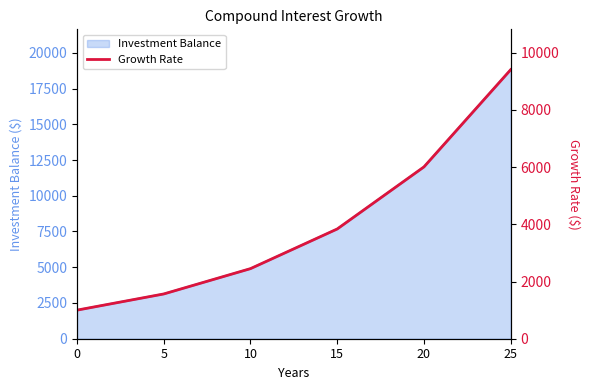

Reading right to left, what are all the values shown in this chart?

25=9408.4	20=6009.2	15=3838.0	10=2451.4	5=1565.7	0=1000.0